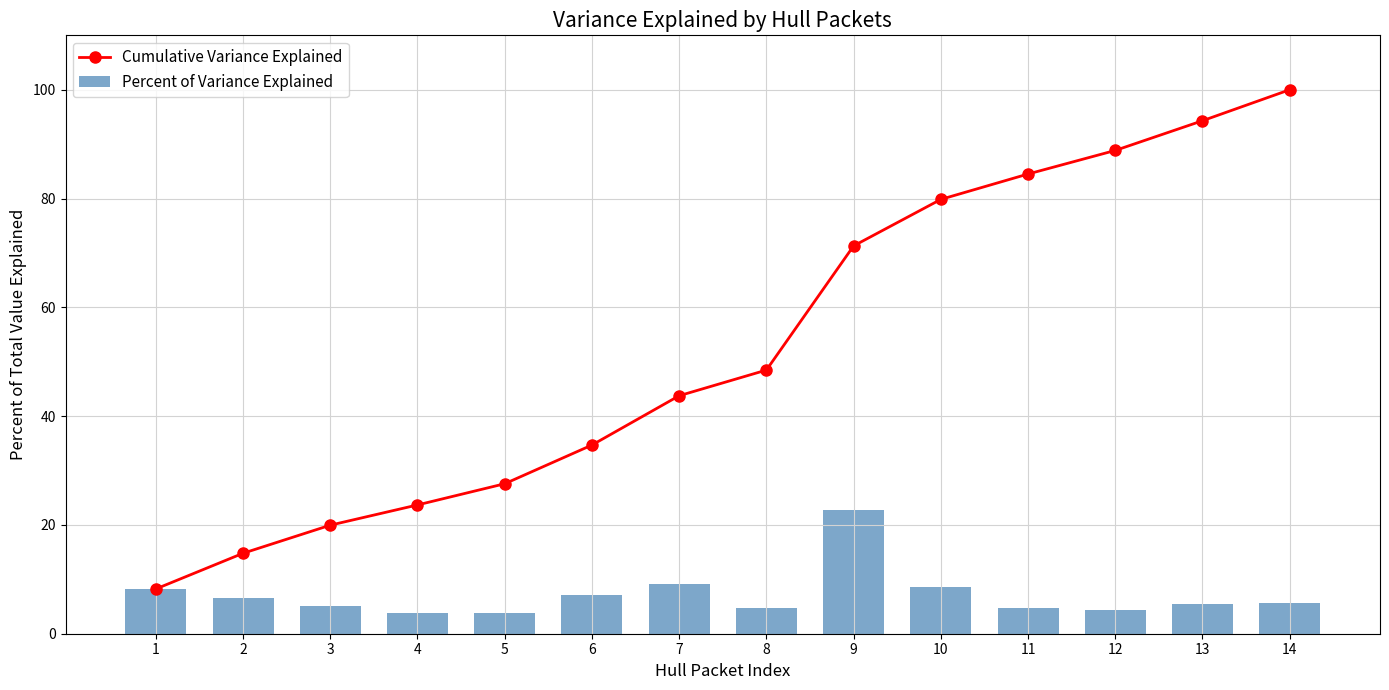

List the series in order of their peak value, lowest first.

Percent of Variance Explained, Cumulative Variance Explained